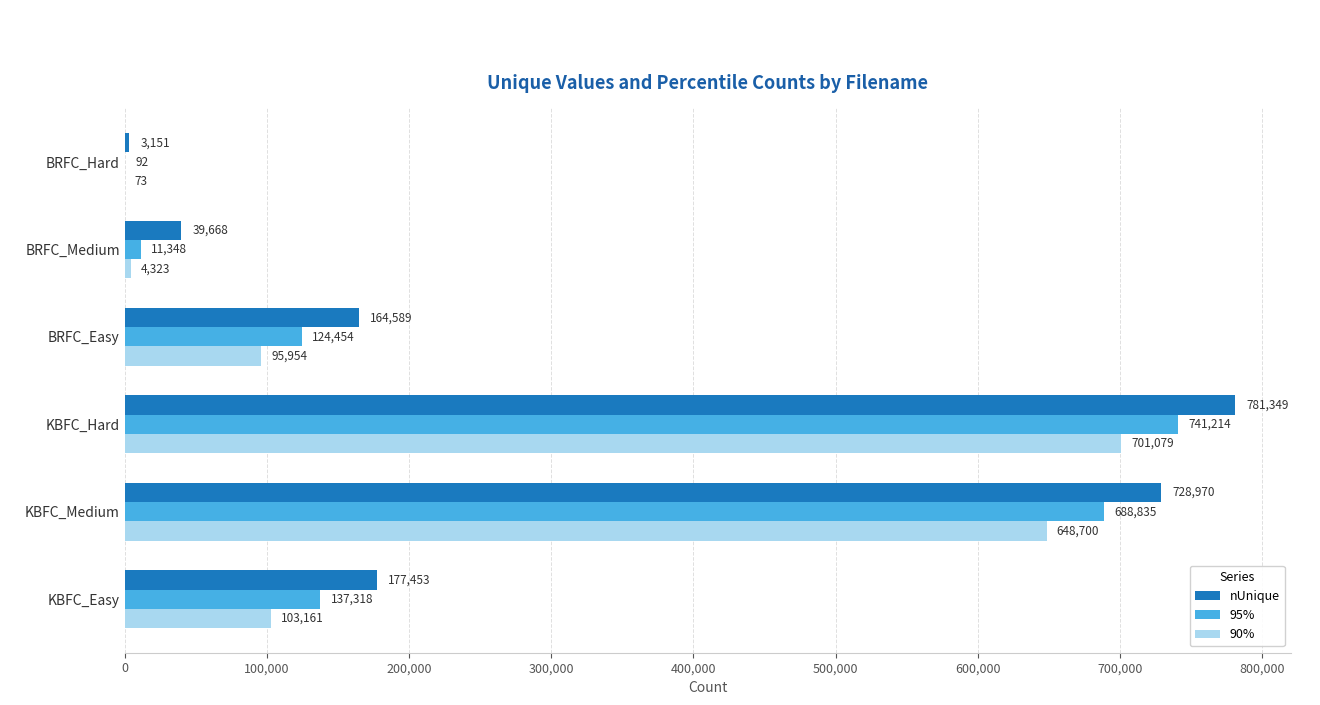

The value of 90% at KBFC_Easy is 103161. True or false?

True